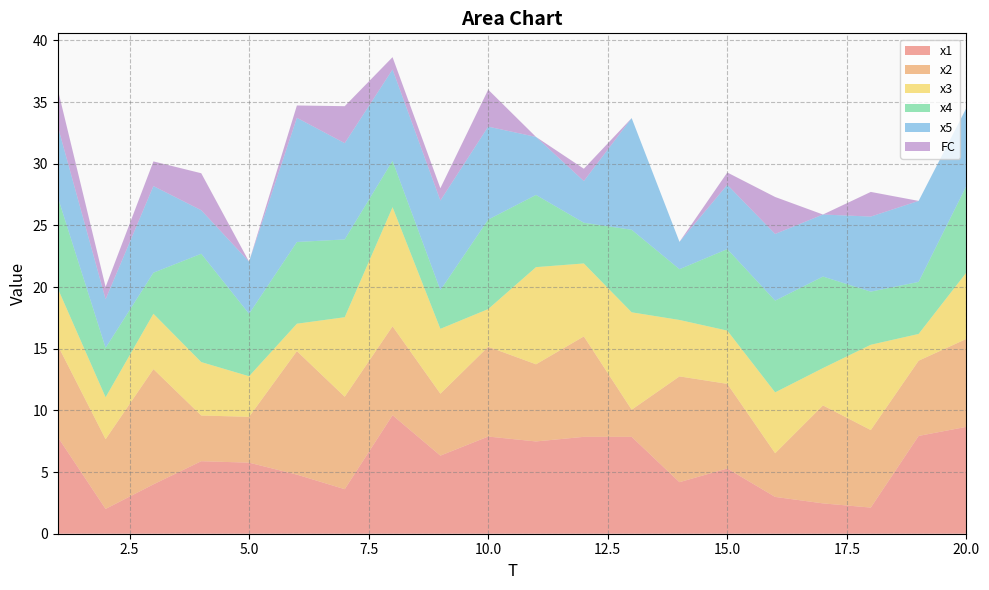

Reading left to right, list all the values displayed in this chart.

x1: 1=7.8	2=2.0	3=4.0	4=5.9	5=5.8	6=4.8	7=3.6	8=9.6	9=6.3	10=7.9	11=7.5	12=7.9	13=7.9	14=4.2	15=5.3	16=3.0	17=2.5	18=2.1	19=7.9	20=8.7
x2: 1=7.4	2=5.7	3=9.3	4=3.7	5=3.7	6=10.0	7=7.5	8=7.2	9=5.0	10=7.3	11=6.3	12=8.1	13=2.2	14=8.6	15=6.9	16=3.5	17=7.9	18=6.3	19=6.1	20=7.1
x3: 1=4.6	2=3.4	3=4.5	4=4.3	5=3.3	6=2.2	7=6.4	8=9.7	9=5.3	10=3.1	11=7.9	12=5.9	13=7.9	14=4.6	15=4.3	16=4.9	17=3.0	18=6.9	19=2.2	20=5.4
x4: 1=7.4	2=4.0	3=3.3	4=8.8	5=5.1	6=6.6	7=6.3	8=3.8	9=3.1	10=7.3	11=5.9	12=3.3	13=6.7	14=4.1	15=6.6	16=7.4	17=7.4	18=4.3	19=4.2	20=7.0
x5: 1=5.7	2=3.9	3=7.0	4=3.5	5=4.2	6=10.1	7=7.8	8=7.4	9=7.3	10=7.5	11=4.7	12=3.4	13=9.1	14=2.2	15=5.2	16=5.4	17=5.0	18=6.1	19=6.6	20=6.3
FC: 1=3.0	2=1.0	3=2.0	4=3.0	5=0.0	6=1.0	7=3.0	8=1.0	9=1.0	10=3.0	11=0.0	12=1.0	13=0.0	14=0.0	15=1.0	16=3.0	17=0.0	18=2.0	19=0.0	20=0.0